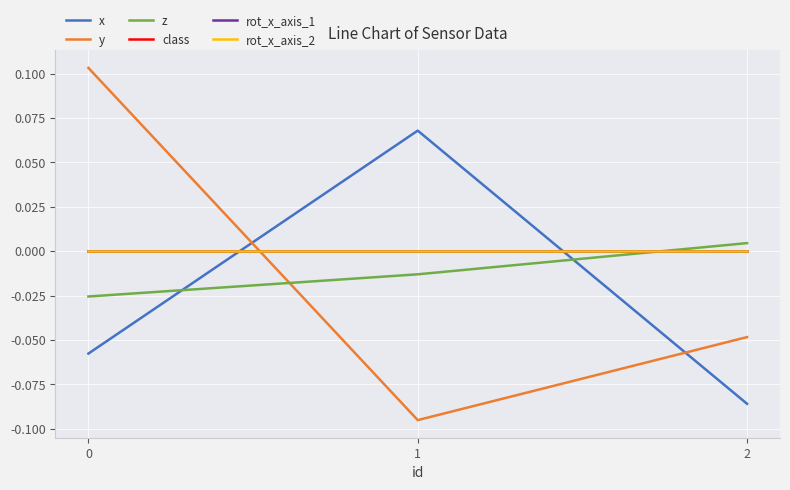

Is this an area chart (filled region under the line)?

No